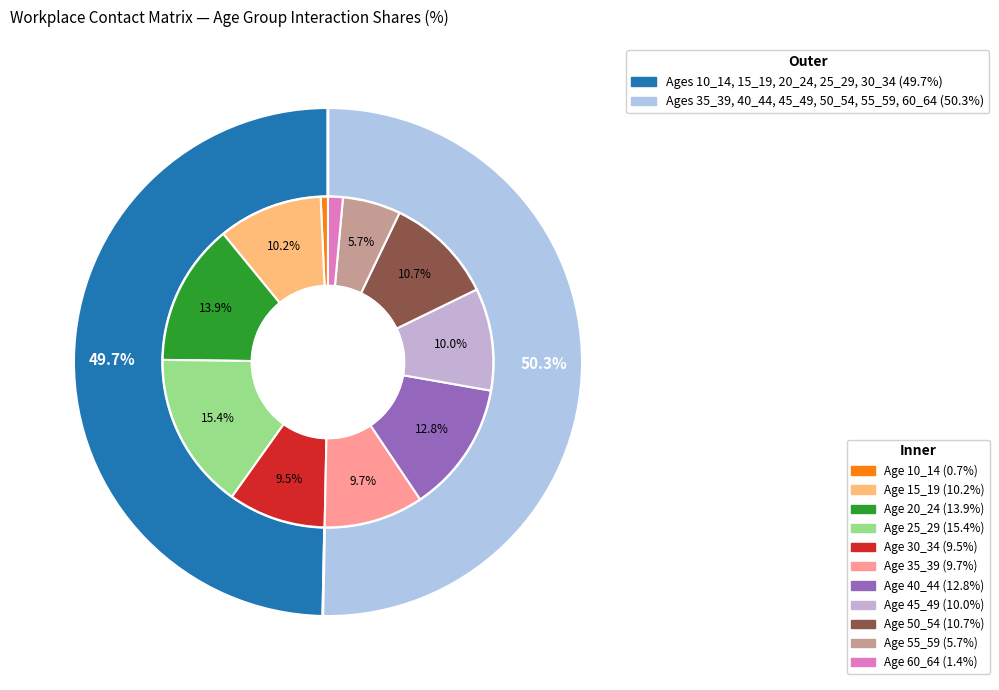

Does 20_24 account for over 50% of the chart?

No